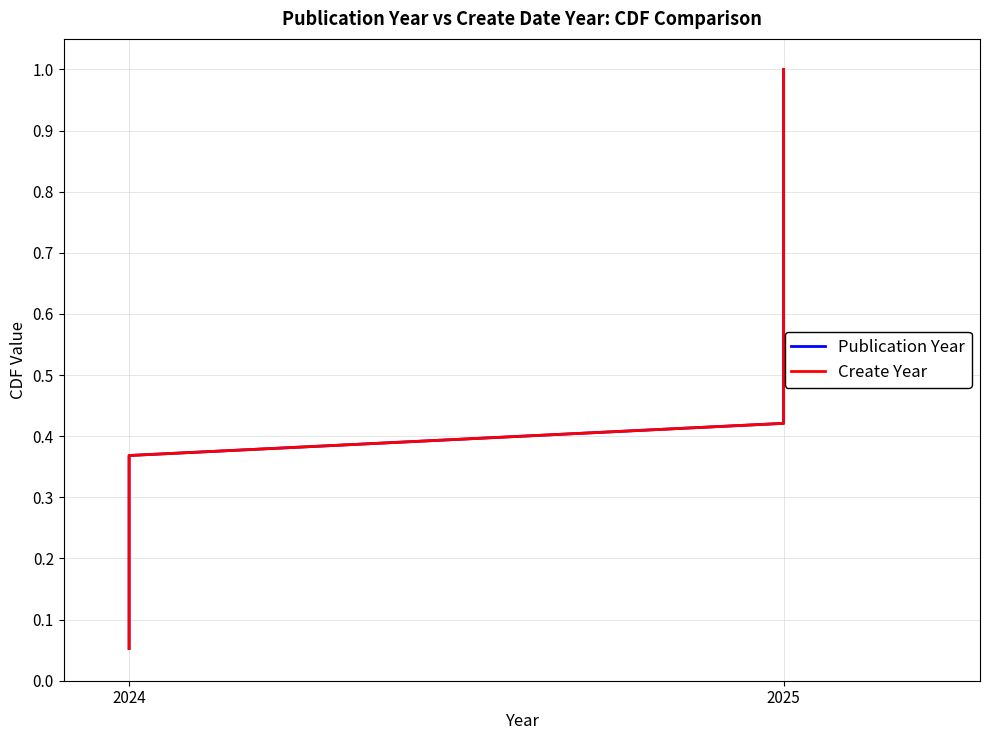

Which series has the largest total across all categories?

Publication Year